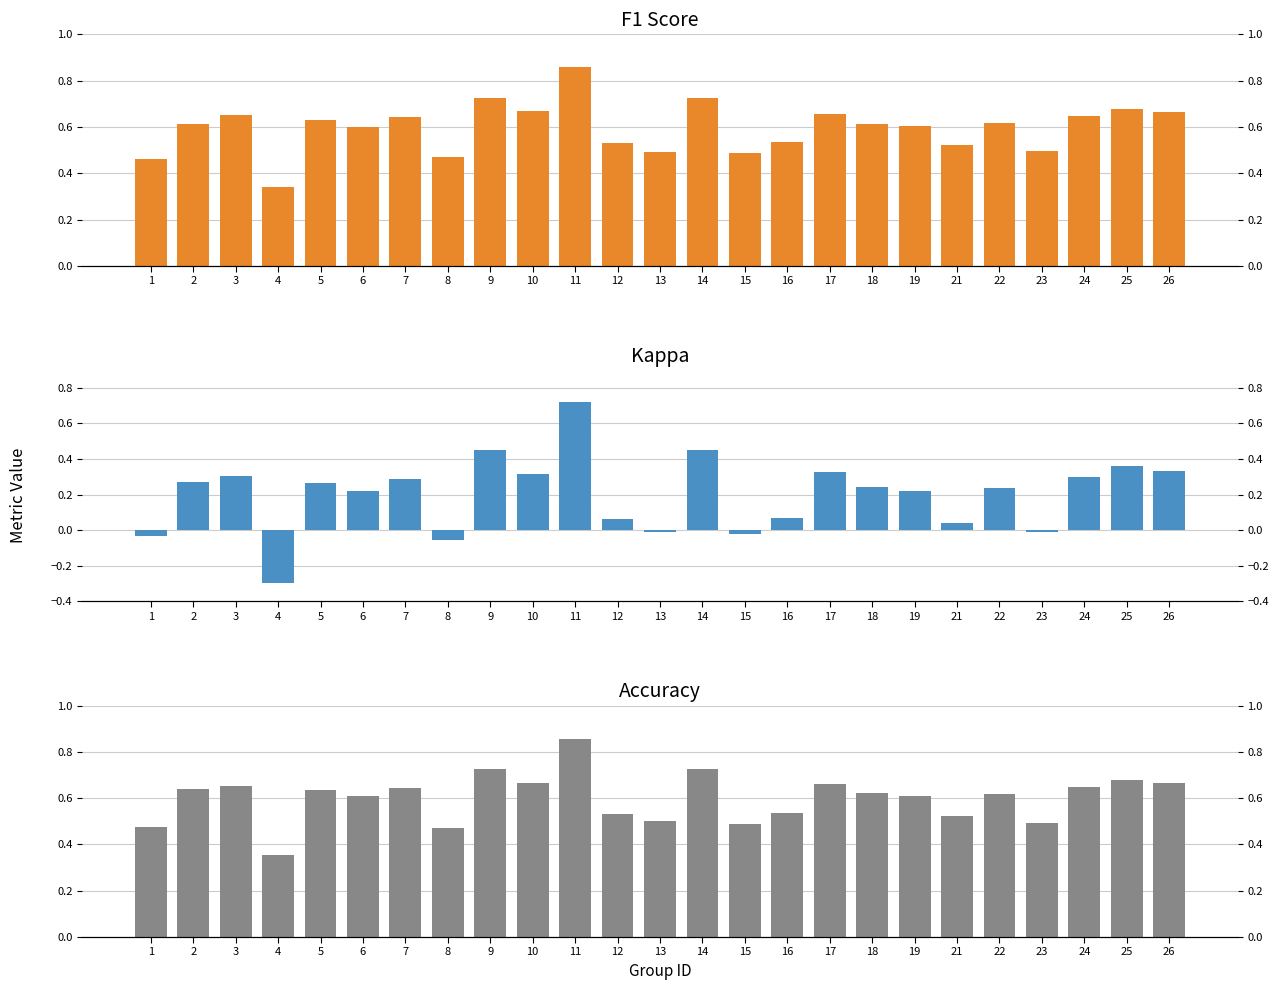

Reading left to right, what are all the values shown in this chart?

f1: 0.5	0.6	0.7	0.3	0.6	0.6	0.6	0.5	0.7	0.7	0.9	0.5	0.5	0.7	0.5	0.5	0.7	0.6	0.6	0.5	0.6	0.5	0.6	0.7	0.7
kappa: -0.0	0.3	0.3	-0.3	0.3	0.2	0.3	-0.1	0.5	0.3	0.7	0.1	-0.0	0.5	-0.0	0.1	0.3	0.2	0.2	0.0	0.2	-0.0	0.3	0.4	0.3
accuracy: 0.5	0.6	0.7	0.4	0.6	0.6	0.6	0.5	0.7	0.7	0.9	0.5	0.5	0.7	0.5	0.5	0.7	0.6	0.6	0.5	0.6	0.5	0.6	0.7	0.7